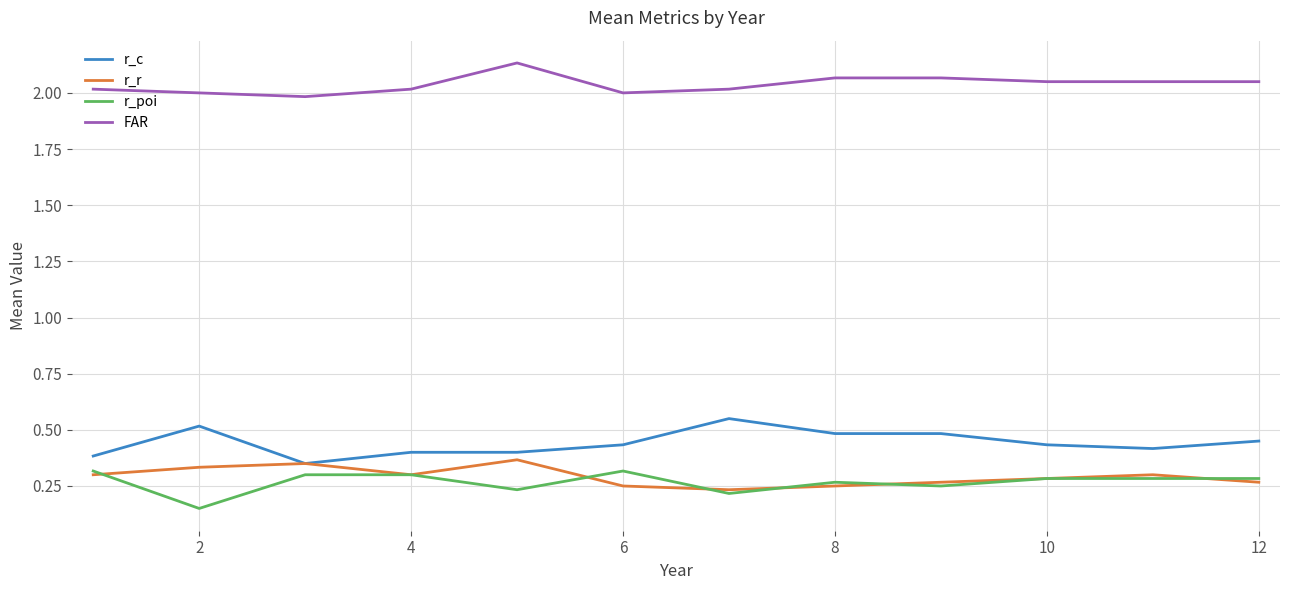

Which series has the largest total across all categories?

FAR